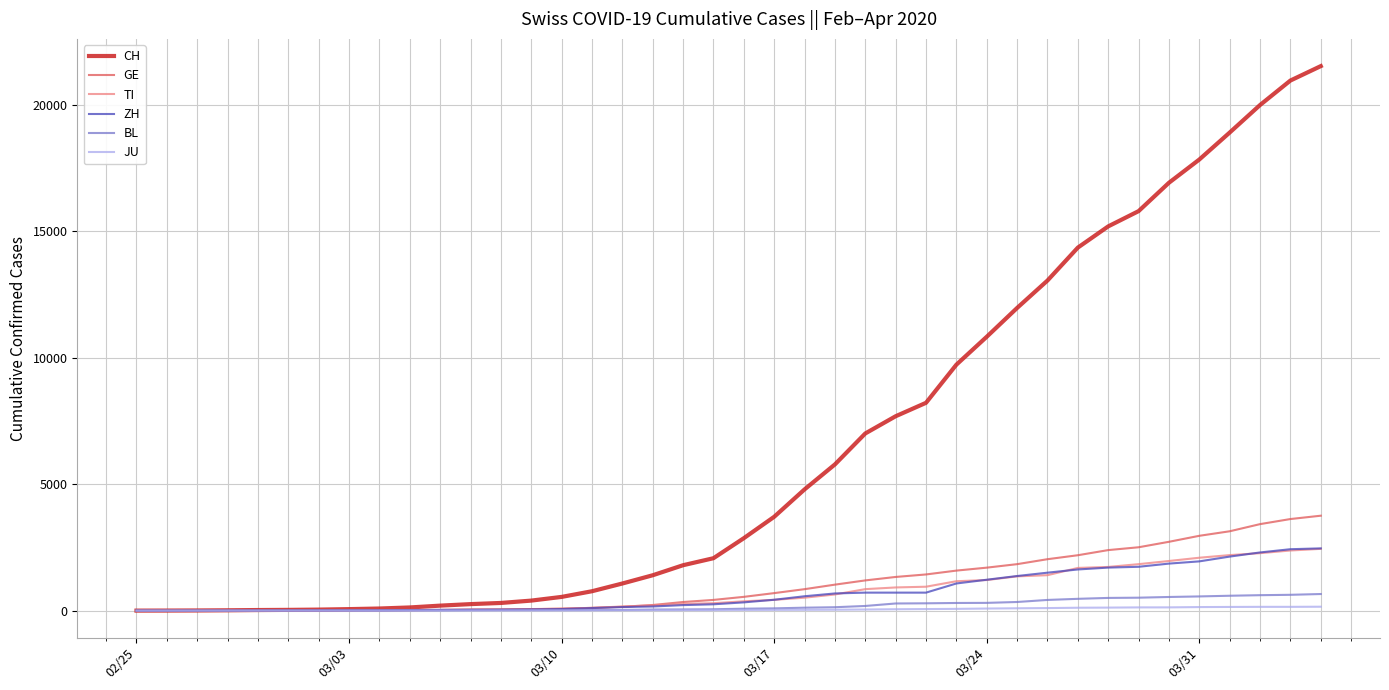

What is the greatest value displayed?

21530